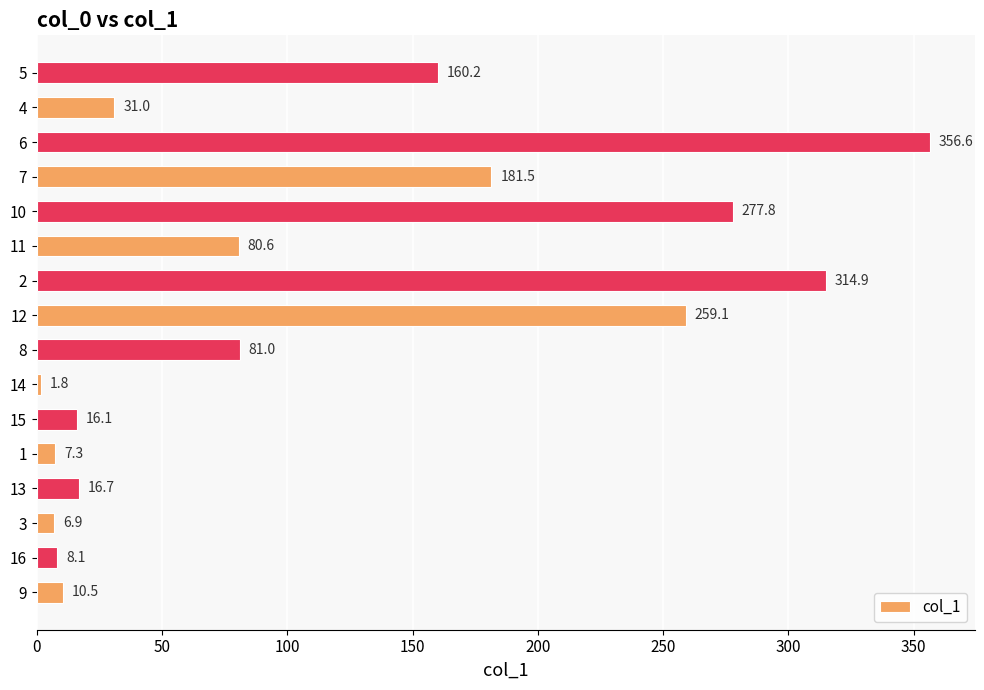

Rank the categories by value from highest to lowest.

6, 2, 10, 12, 7, 5, 8, 11, 4, 13, 15, 9, 16, 1, 3, 14